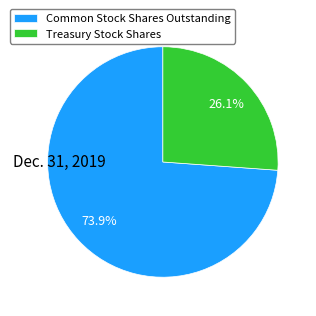

Is there a majority slice in this chart?

Yes